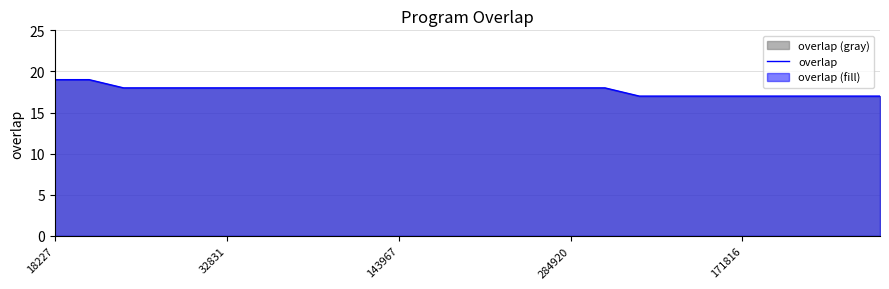

How many values are below 18?

8